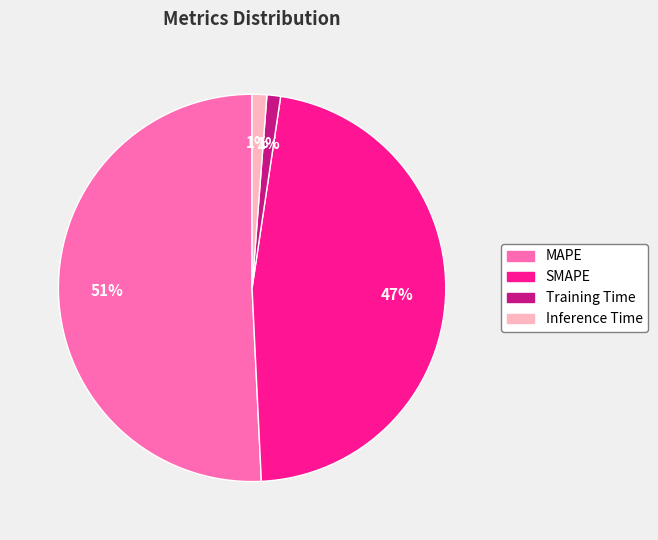

How many segments does this pie chart have?

4